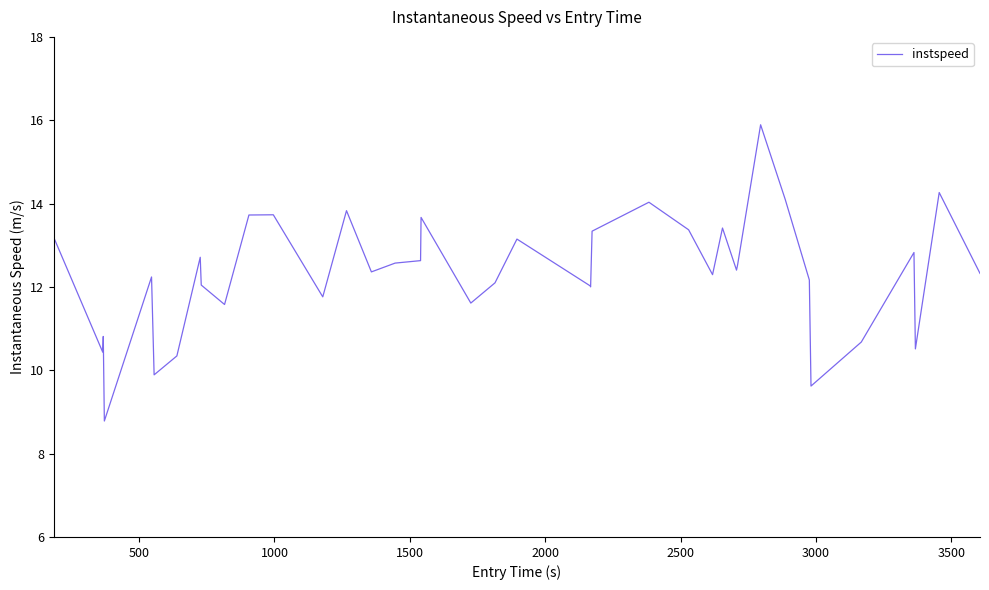

What is the difference between the maximum and minimum values?

7.1